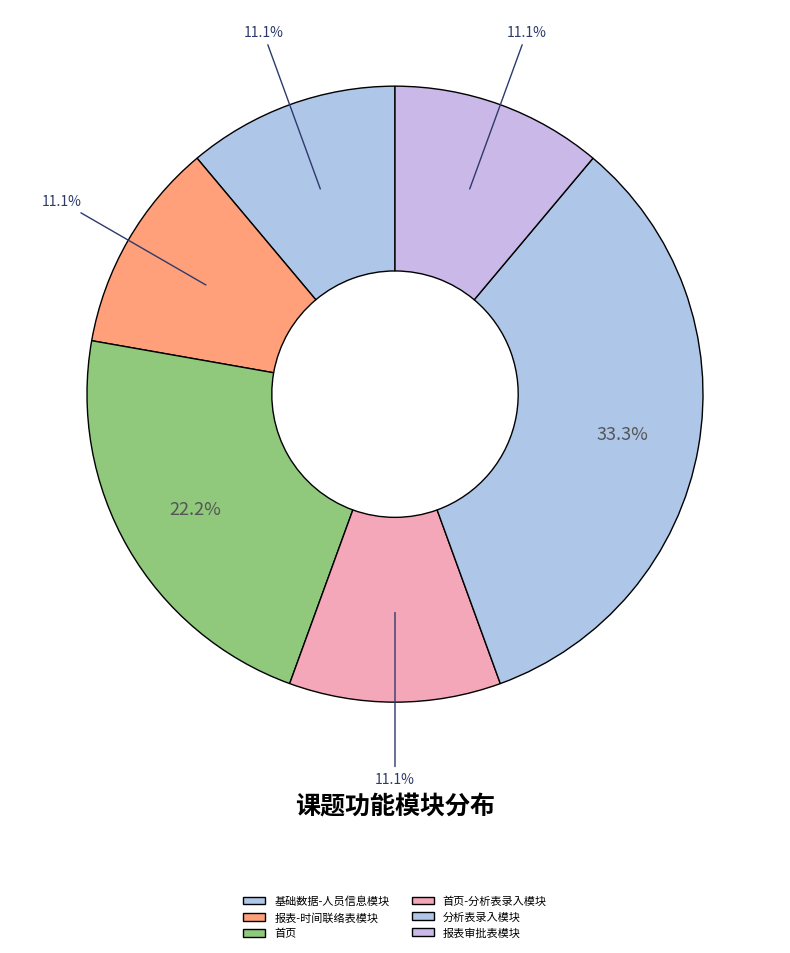

Which has a higher value, 基础数据-人员信息模块 or 首页?

首页